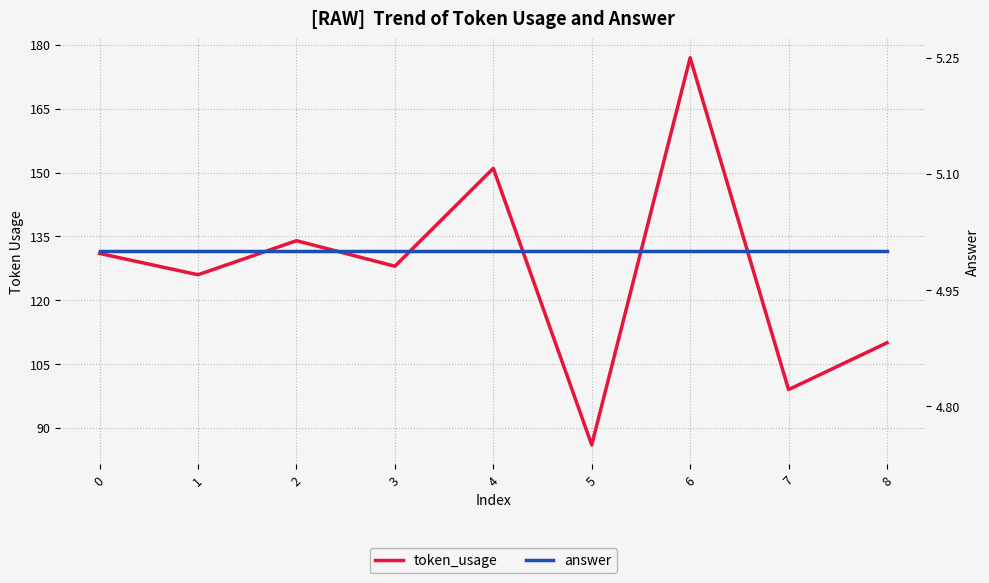

Count the number of categories in the chart.

9